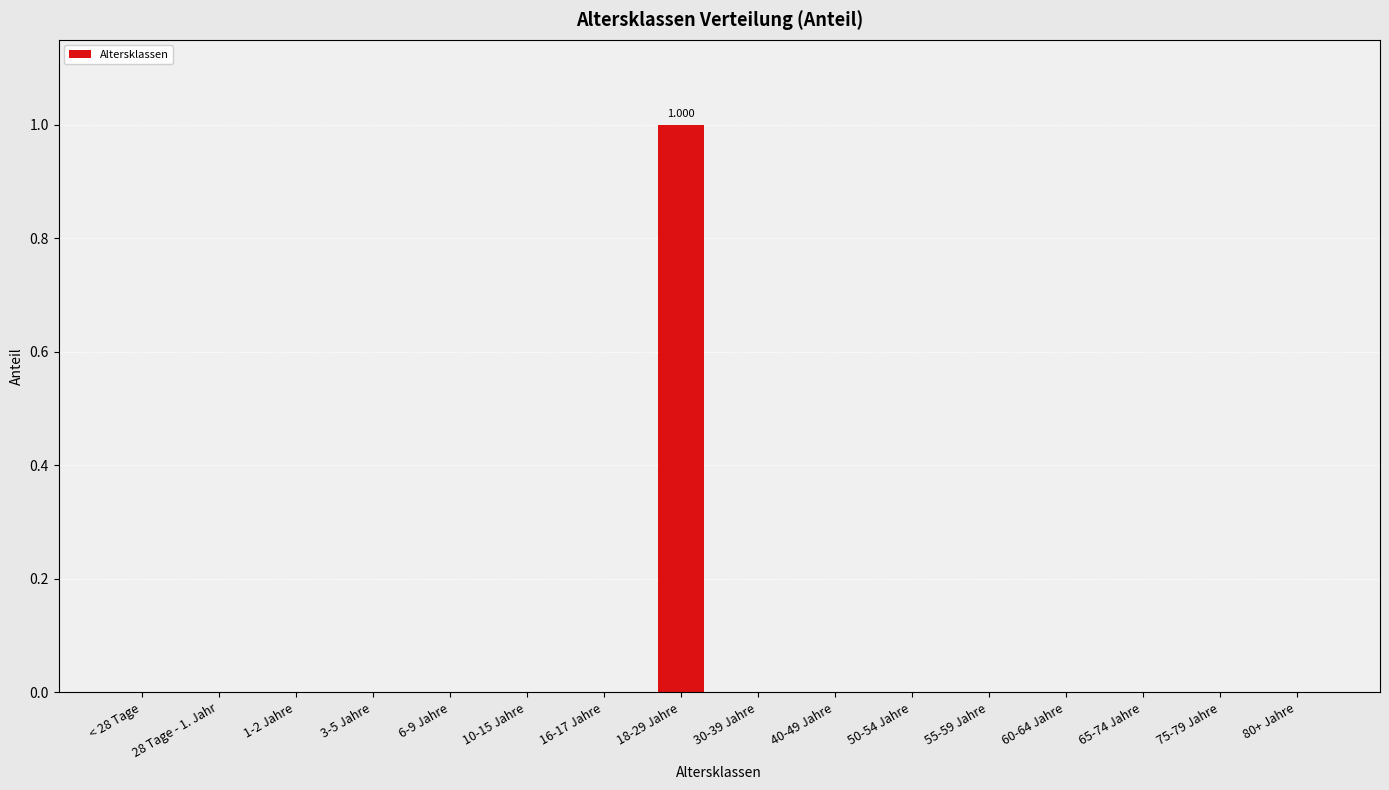

Rank the categories by value from highest to lowest.

18-29 Jahre, < 28 Tage, 28 Tage - 1. Jahr, 1-2 Jahre, 3-5 Jahre, 6-9 Jahre, 10-15 Jahre, 16-17 Jahre, 30-39 Jahre, 40-49 Jahre, 50-54 Jahre, 55-59 Jahre, 60-64 Jahre, 65-74 Jahre, 75-79 Jahre, 80+ Jahre